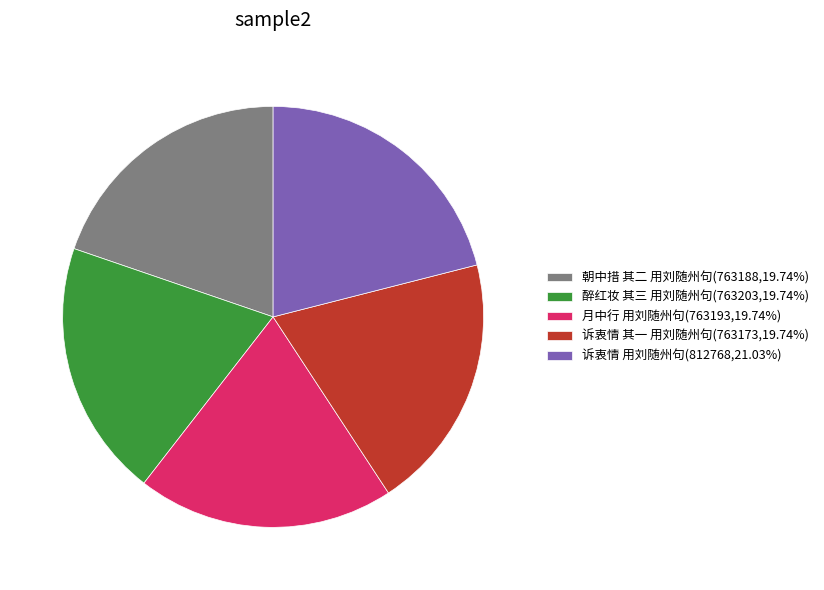

Which slice is the largest?

诉衷情 用刘随州句